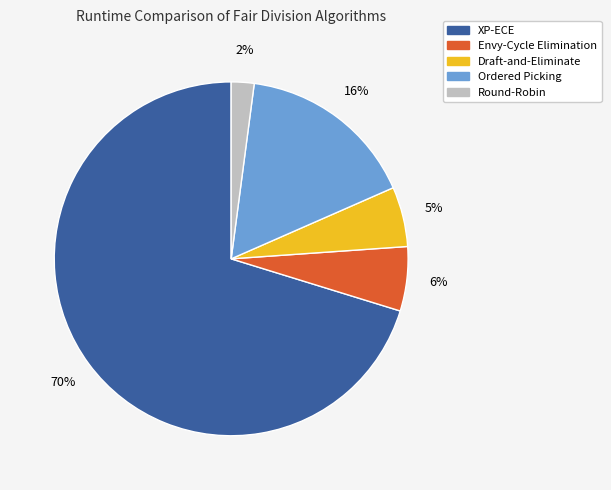

Does Ordered Picking account for over 50% of the chart?

No